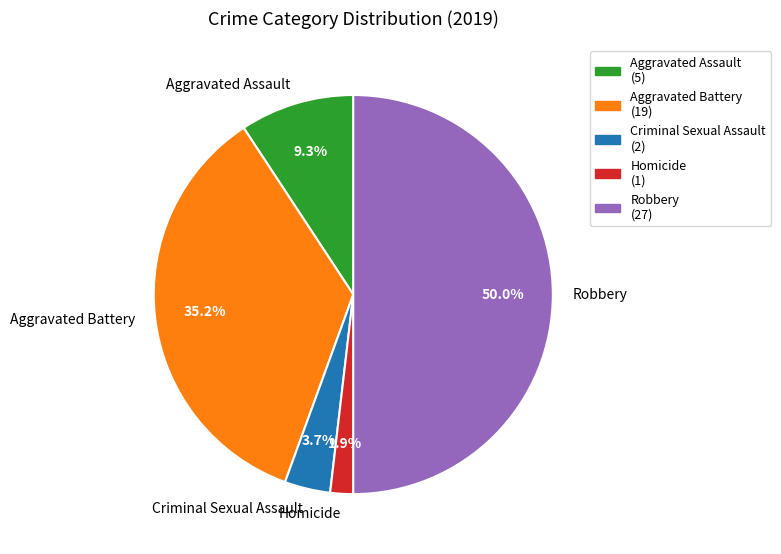

Approximately how many times larger is the value at Robbery compared to Aggravated Battery?

1.4